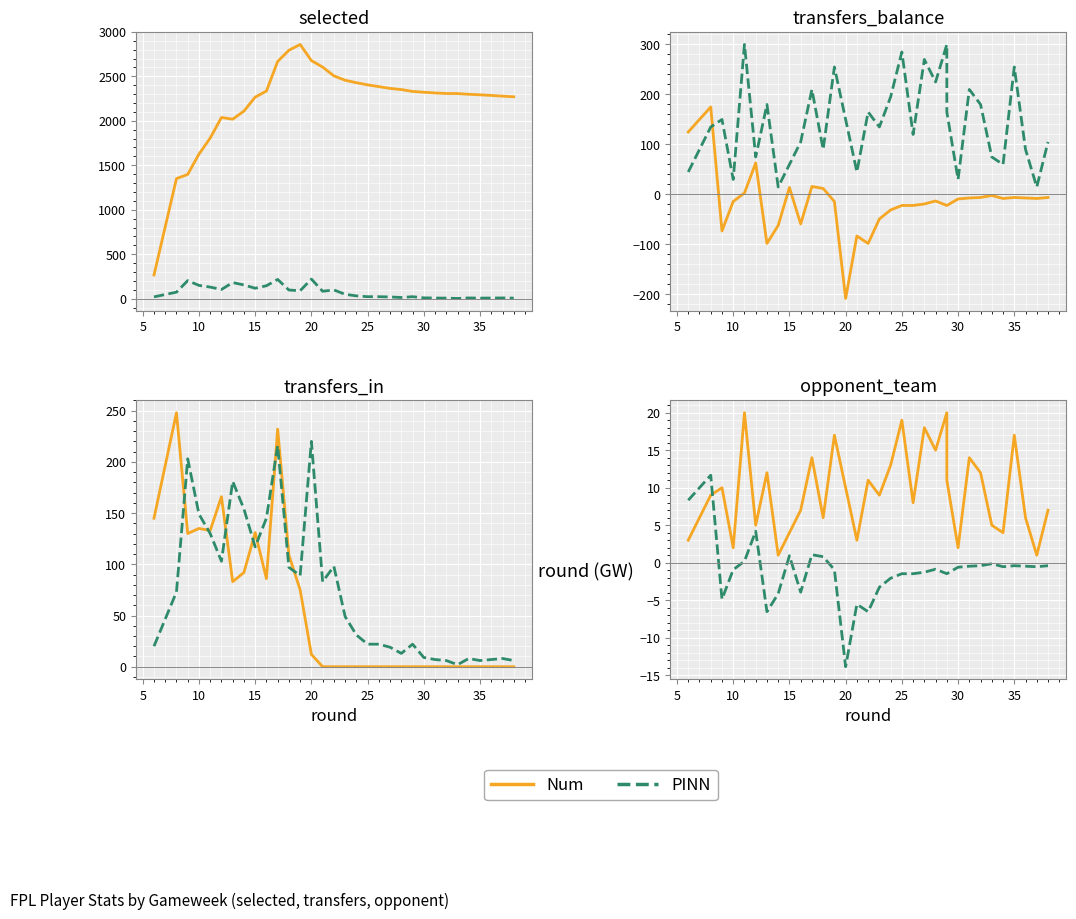

True or false: transfers_balance and transfers_in intersect in this chart.

False